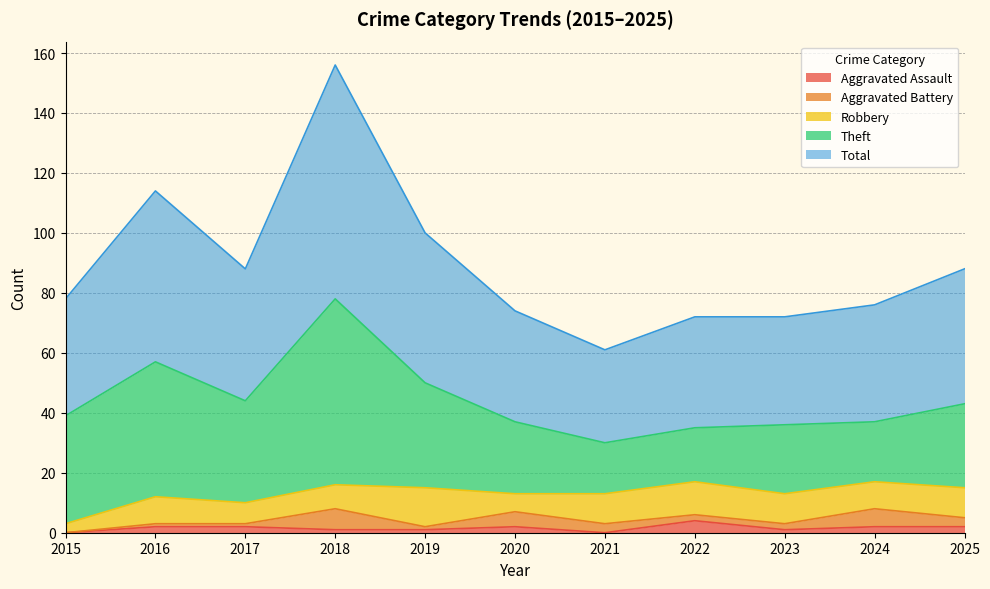

How many intersections are there between Aggravated Battery and Aggravated Assault?

3